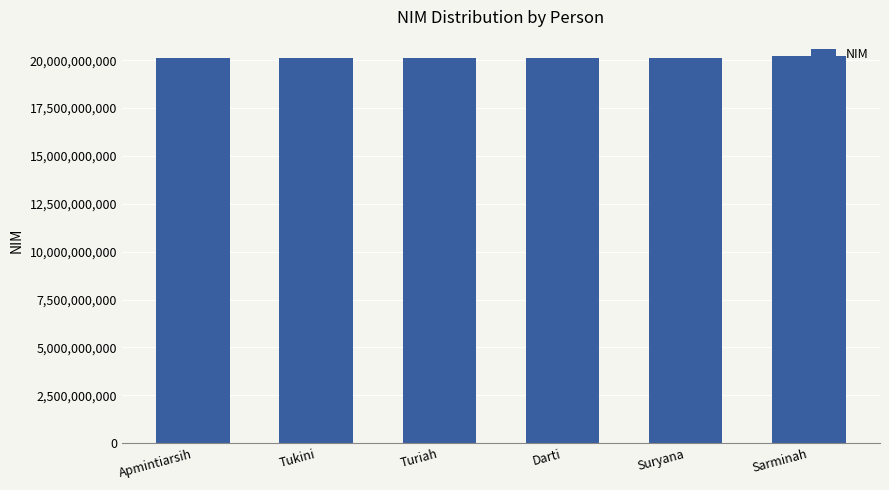

What is the label of the 3rd bar from the right?

Darti